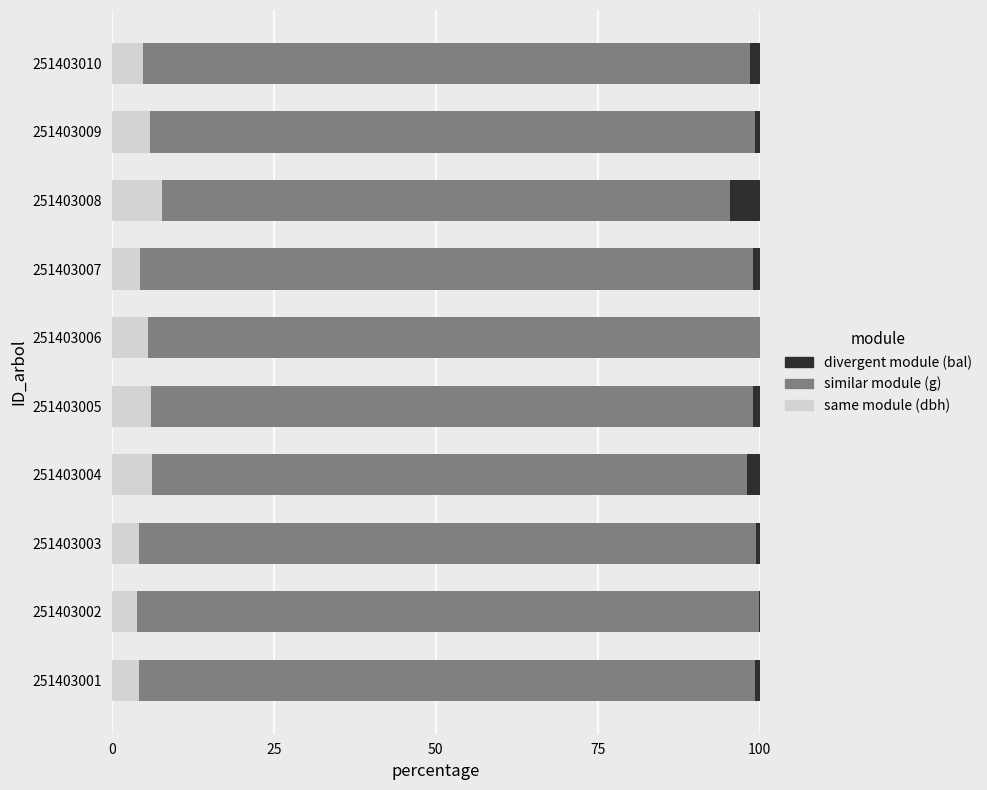

What is the total value across all series at 251403006?

100.0